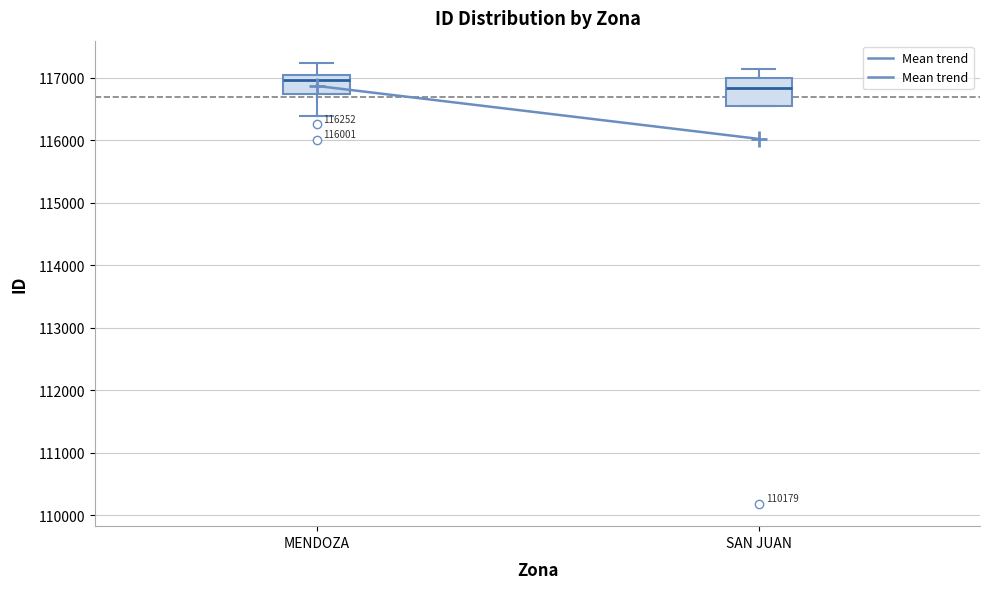

Which box has the lowest median line?

SAN JUAN